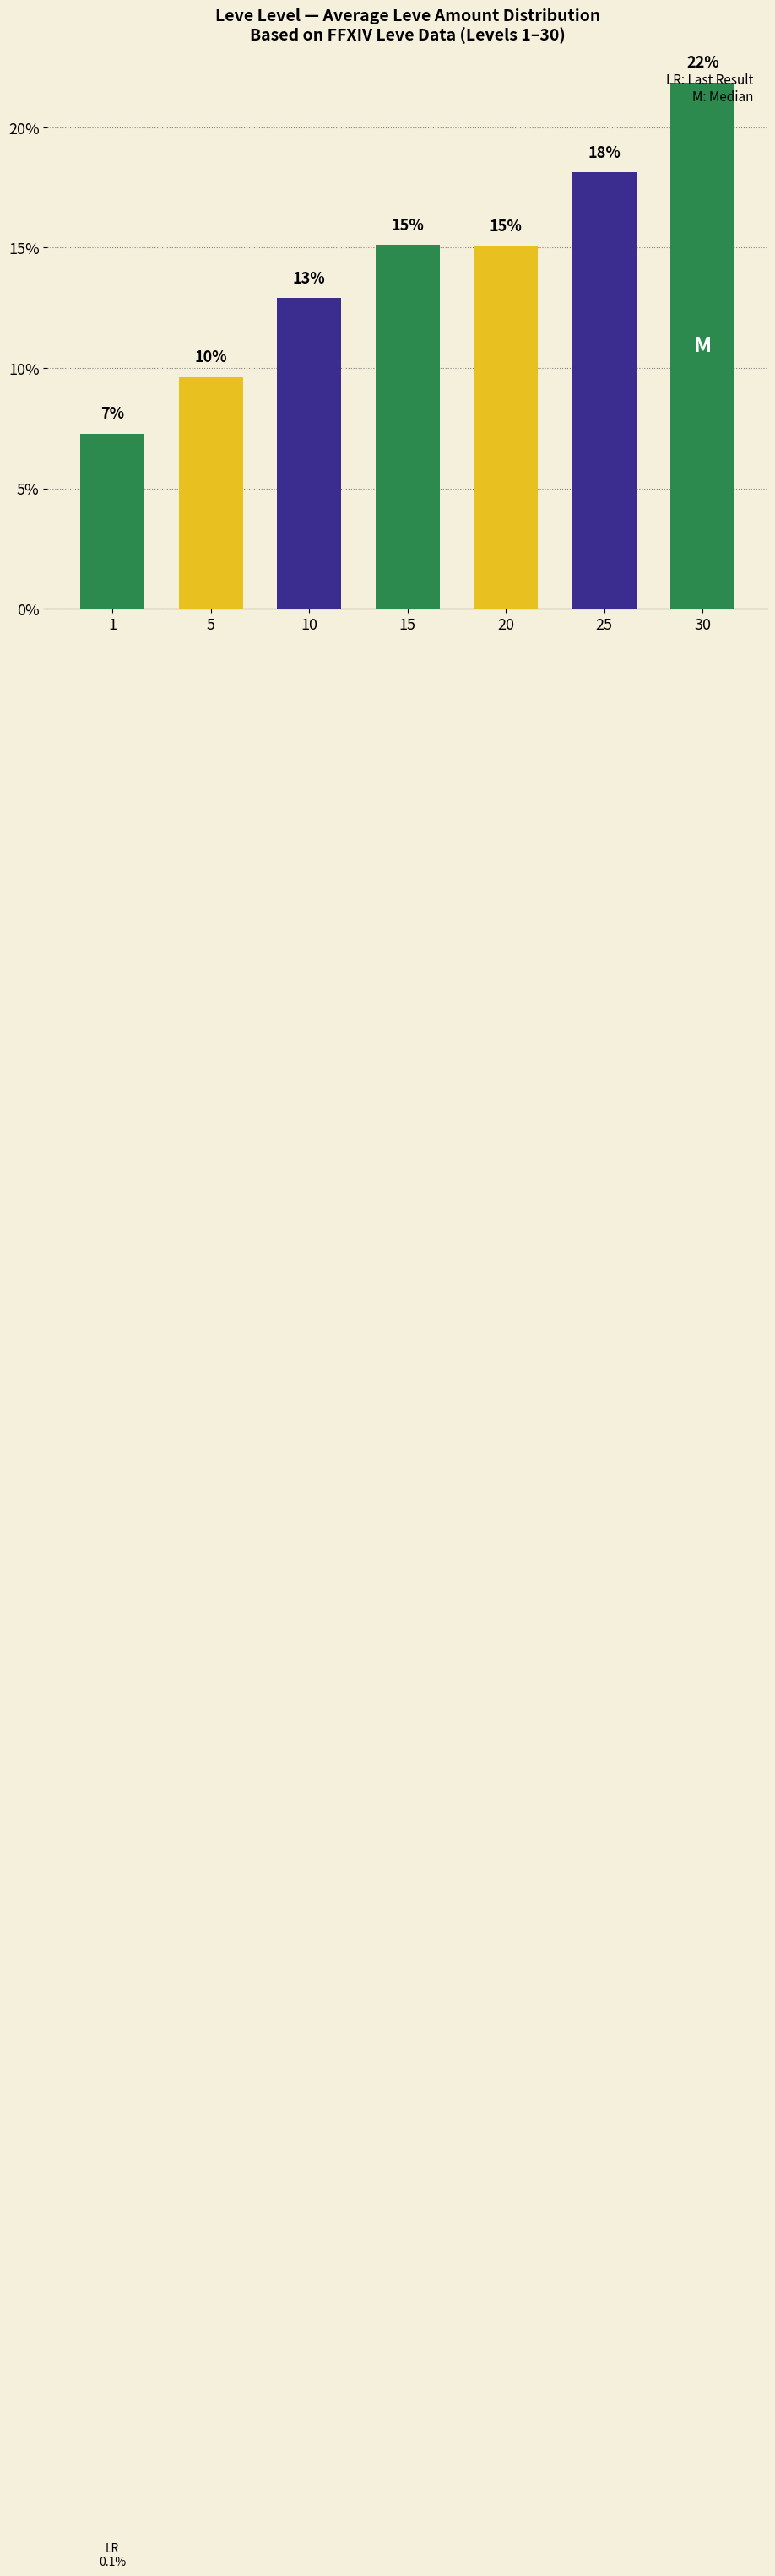

At which label does the data first exceed 15?

15